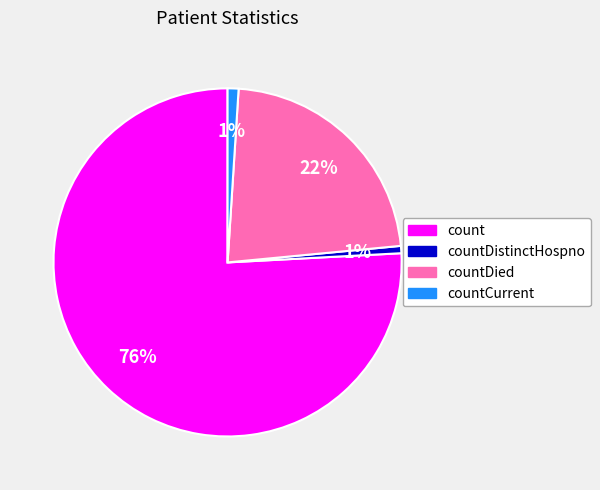

Is there a majority slice in this chart?

Yes